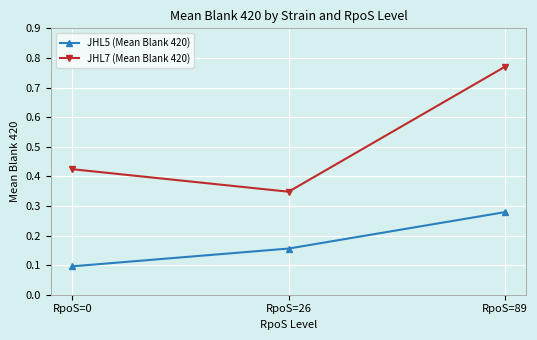

Which series has the largest total across all categories?

JHL7 (Mean Blank 420)